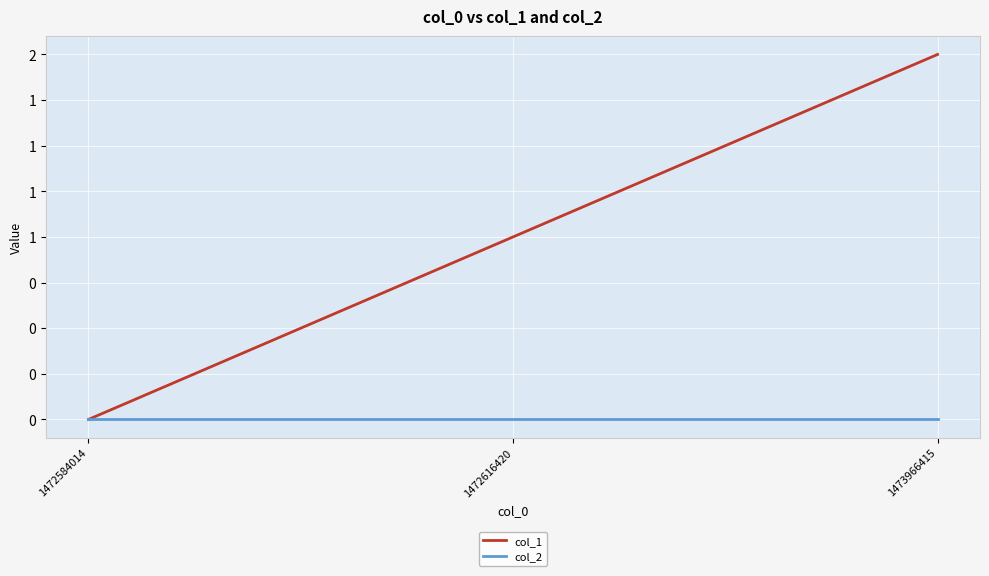

Is this an area chart (filled region under the line)?

No